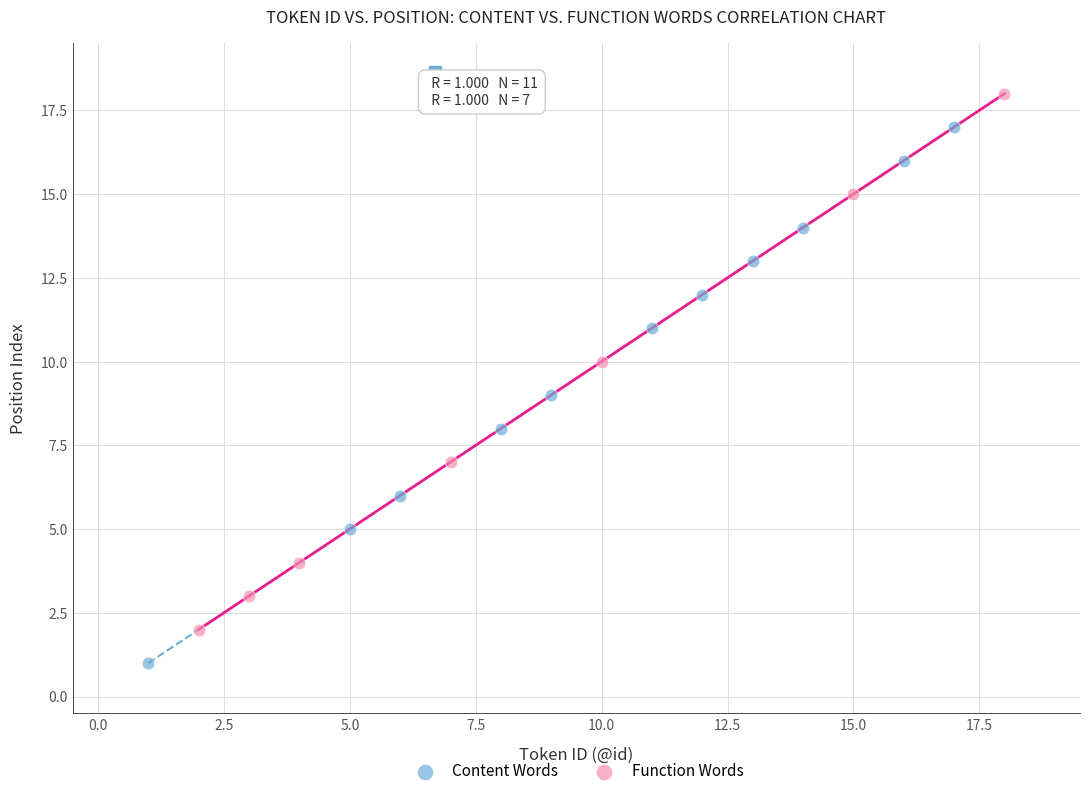

Which series contains the lowest Y value?

Content Words